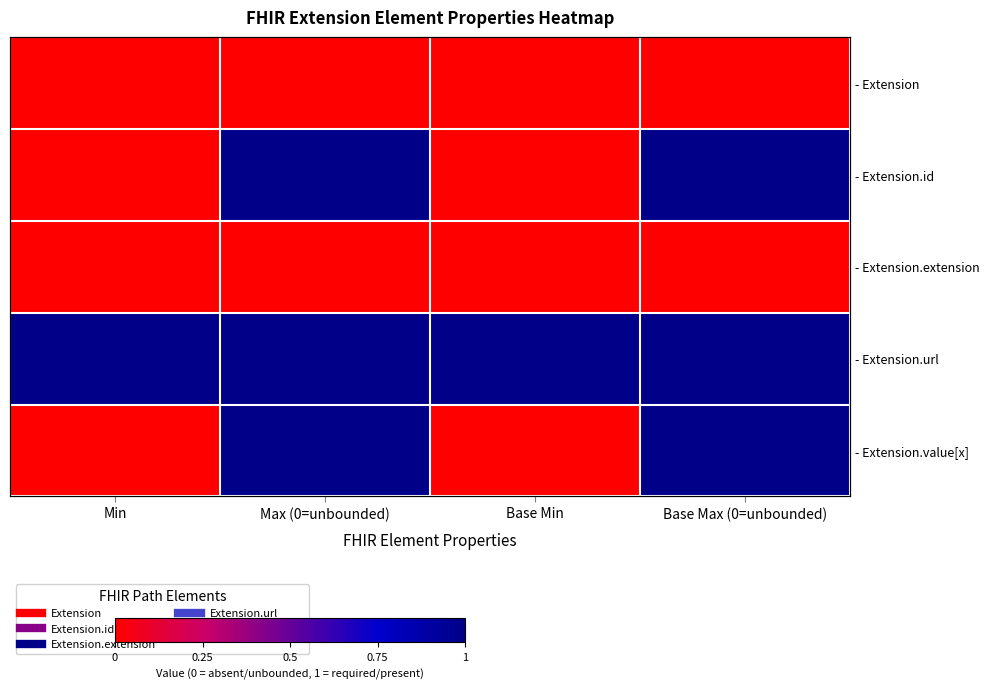

The value of - Extension.value[x] at Base Min is 0. True or false?

False